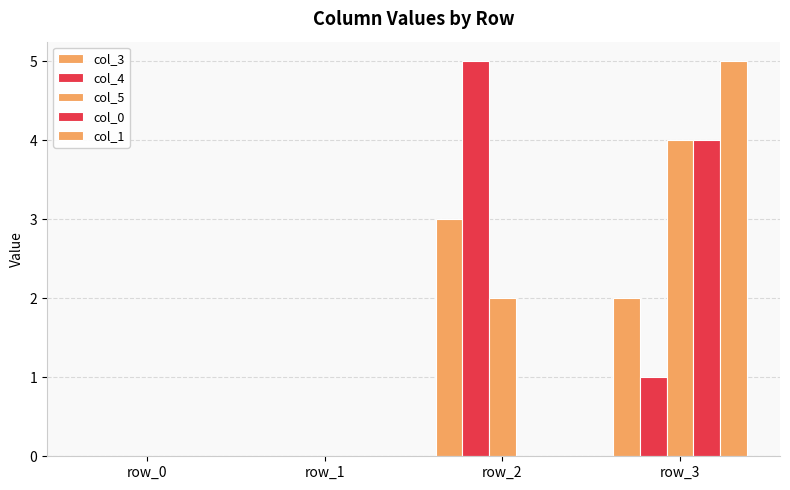

True or false: col_5 has a value of 2 at row_1.

False